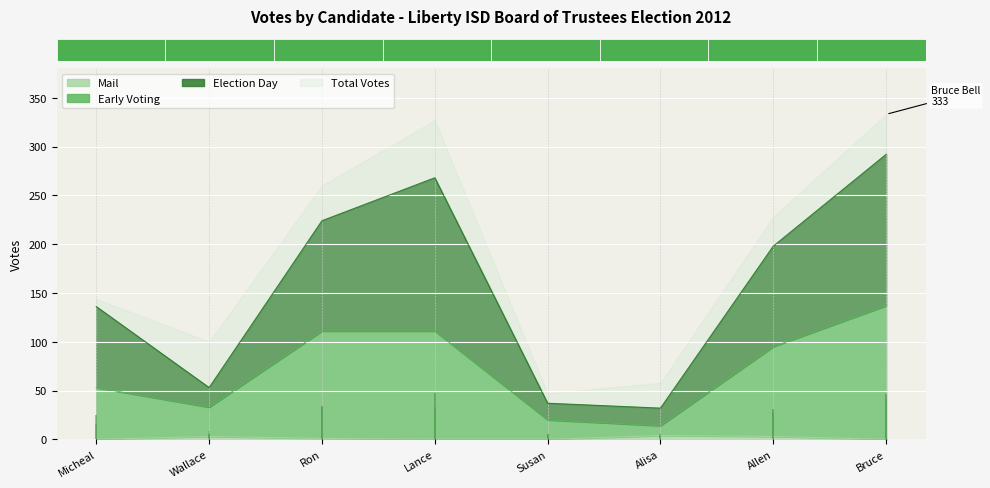

What is the value of the Mail bar at the 7th from the left?

3